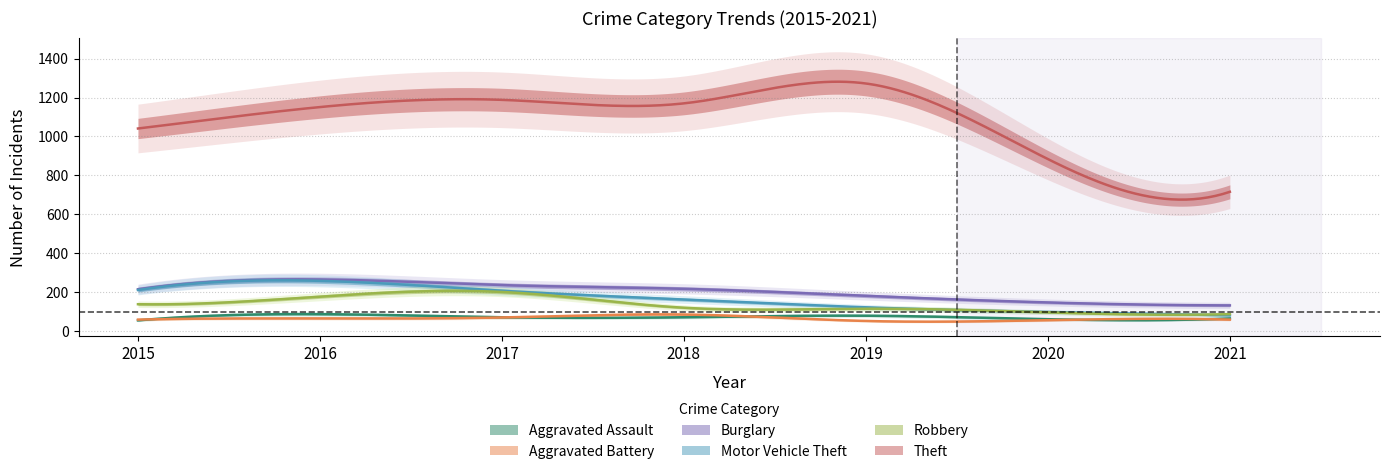

True or false: Robbery and Aggravated Assault cross at least once.

False